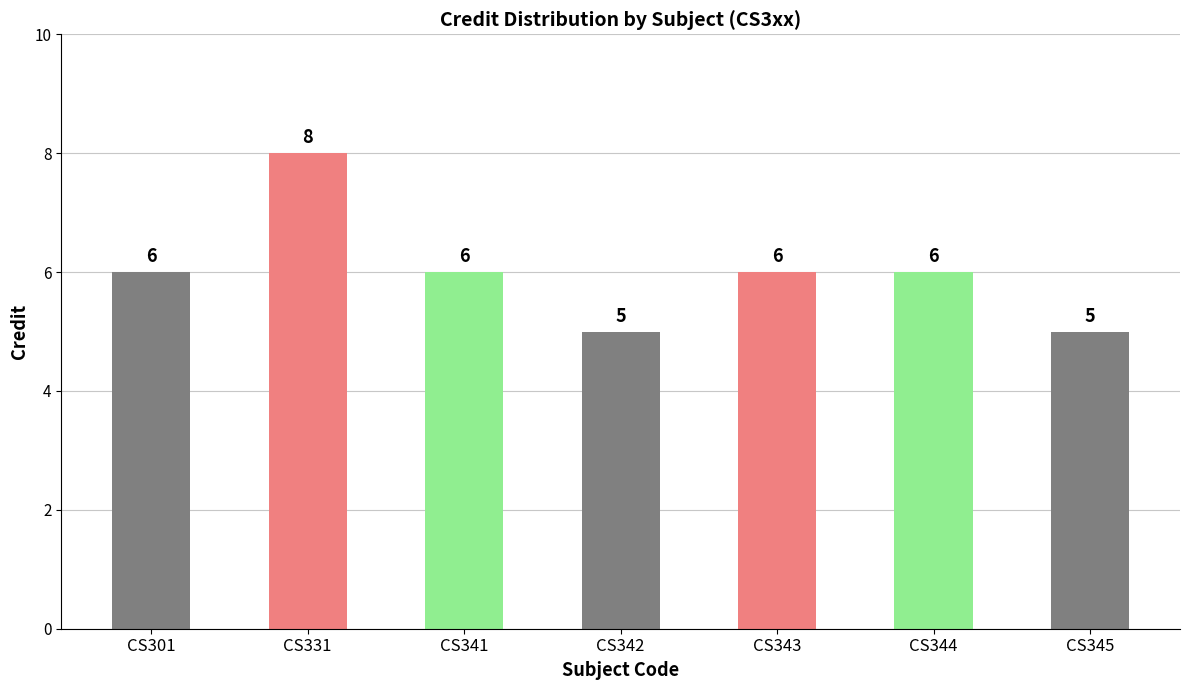

The chart shows a value of 1 at CS342. True or false?

False